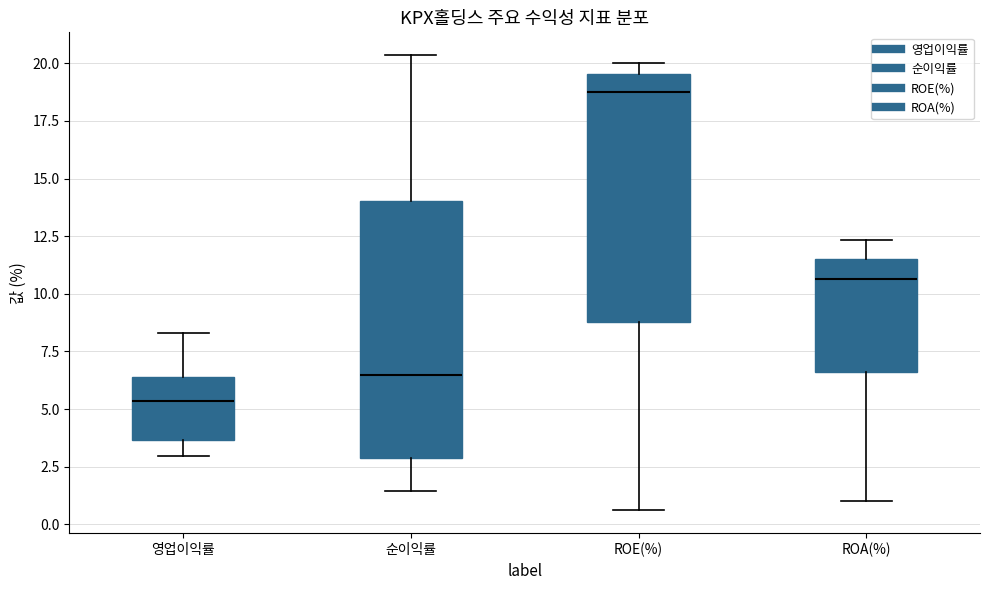

Where is the lower edge of the box for ROE(%) on the y-axis? The values are not printed on the chart, so give them approximately, as read against the axis.

9.0